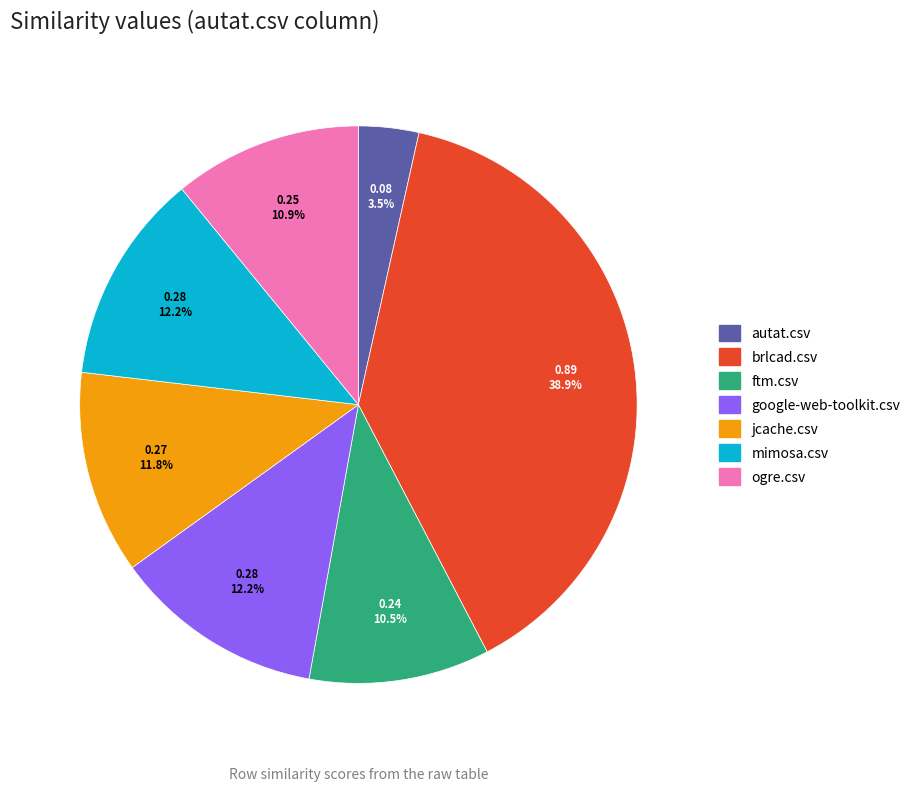

To the nearest percent, what percentage of the pie is jcache.csv?

12%